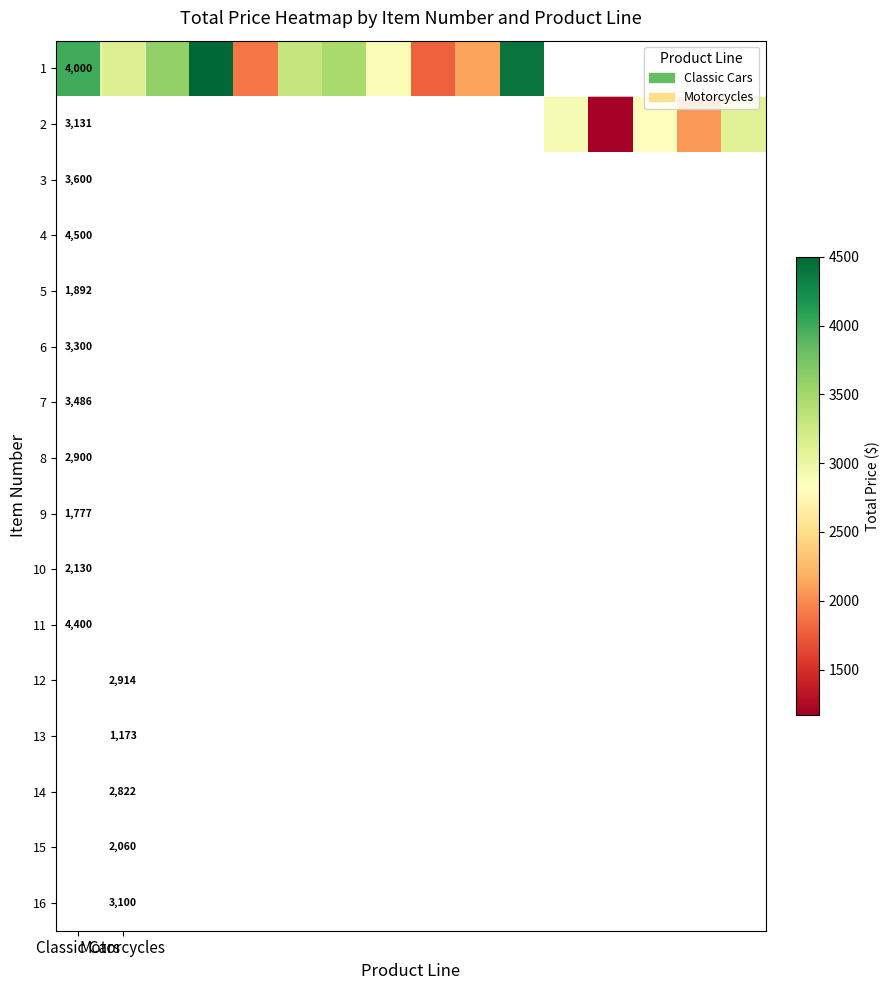

List the series in order of their peak value, lowest first.

1, 2